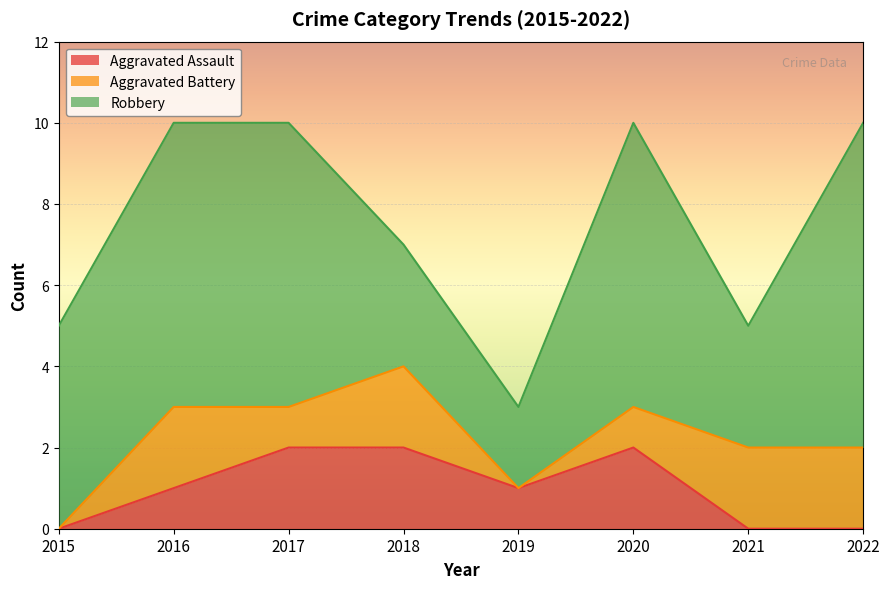

At which category is the sum across all series the highest?

2016